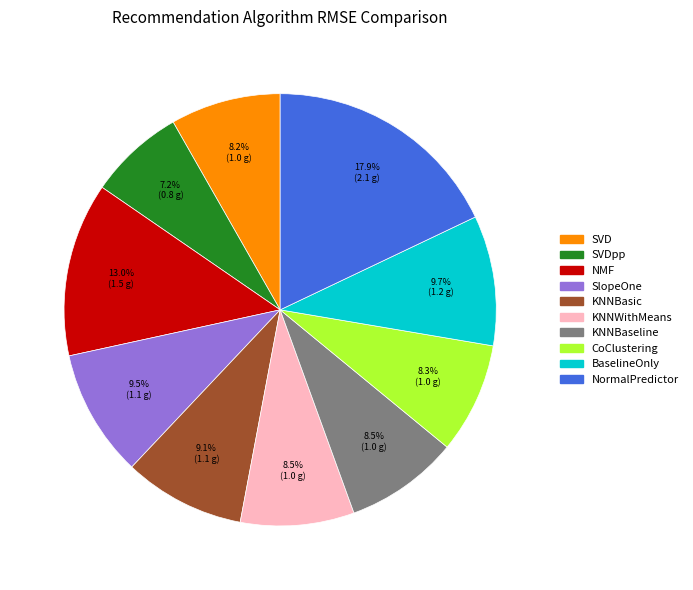

Is there any slice that represents more than half of the pie?

No